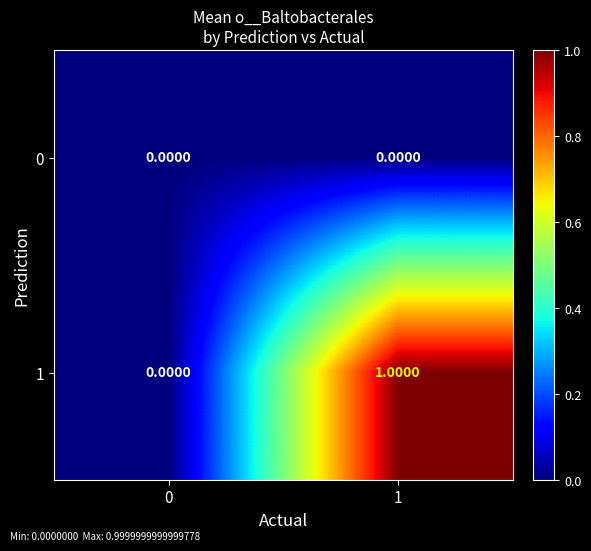

At which category is the sum across all series the highest?

1